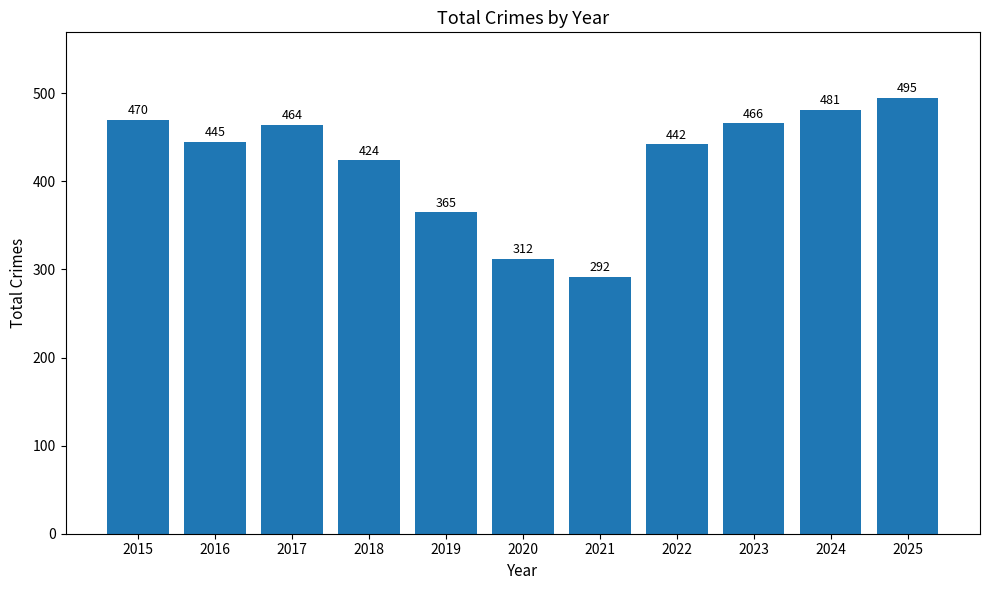

What is the difference between the maximum and minimum values?

203